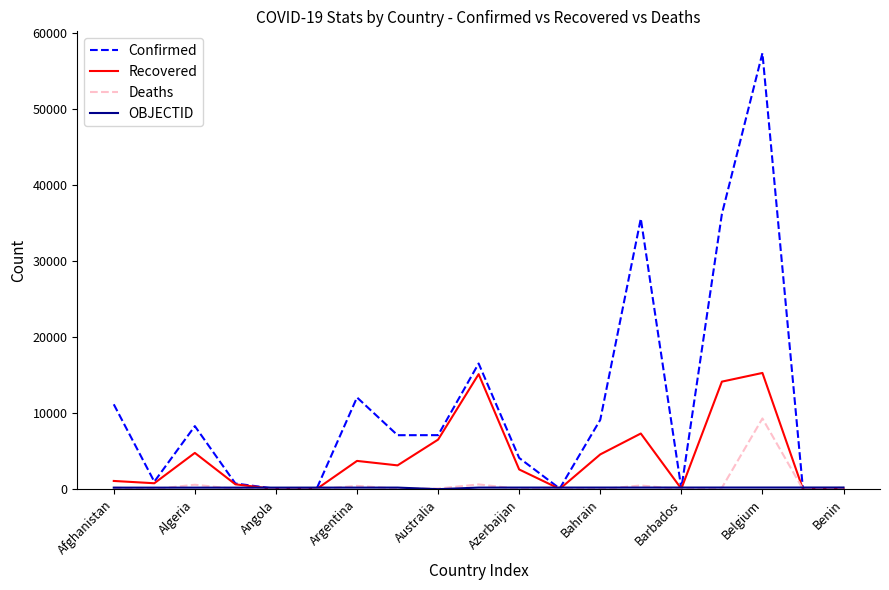

What is the maximum value shown in the chart?

57342